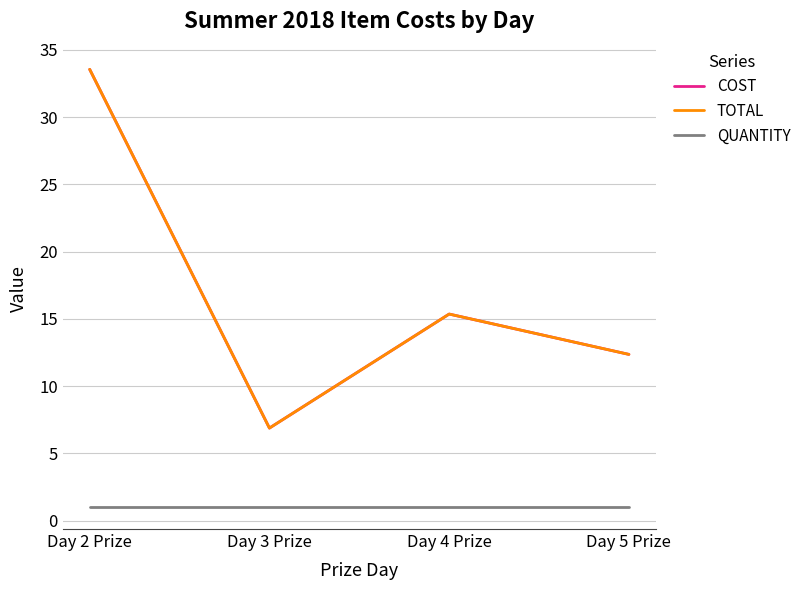

Between Day 5 Prize and Day 2 Prize, which is larger?

Day 2 Prize